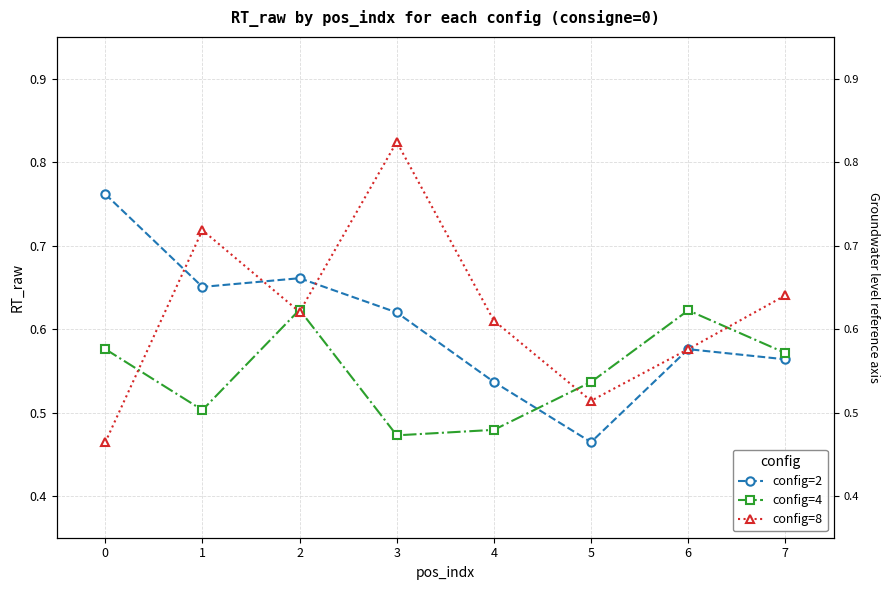

Is the value of config=8 at 4 greater than the value of config=4 at 7?

Yes